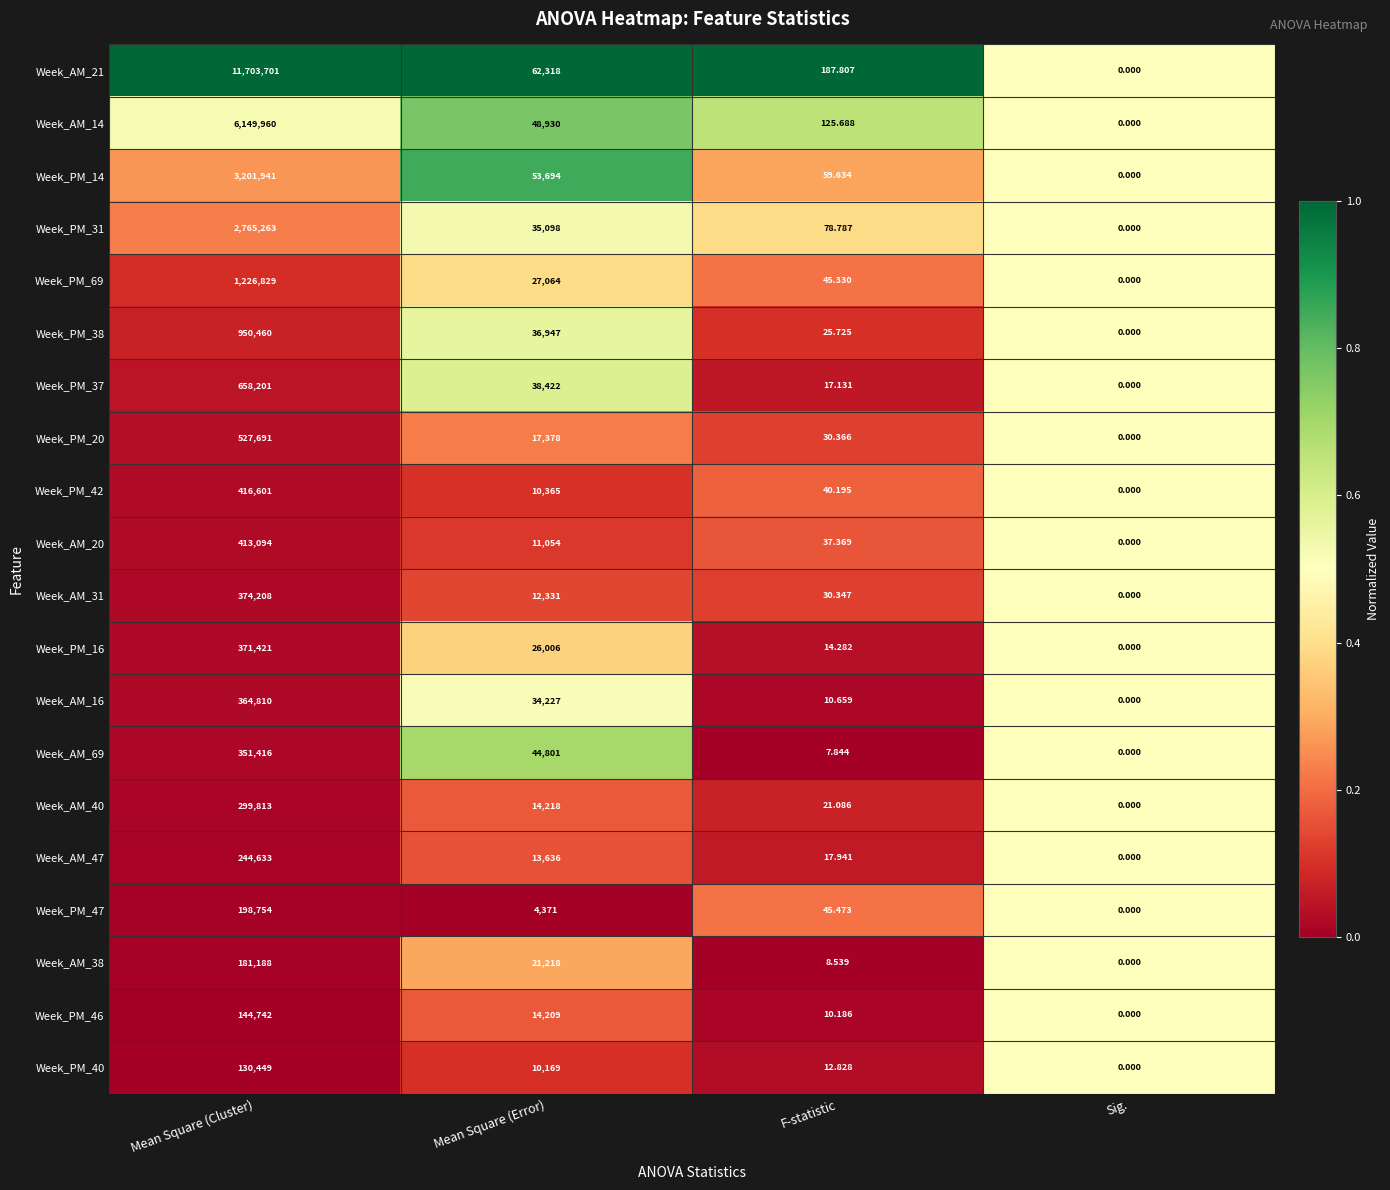

Rank the series by their maximum value, from highest to lowest.

Week_AM_21, Week_AM_14, Week_PM_14, Week_PM_31, Week_PM_69, Week_PM_38, Week_PM_37, Week_PM_20, Week_PM_42, Week_AM_20, Week_AM_31, Week_PM_16, Week_AM_16, Week_AM_69, Week_AM_40, Week_AM_47, Week_PM_47, Week_AM_38, Week_PM_46, Week_PM_40